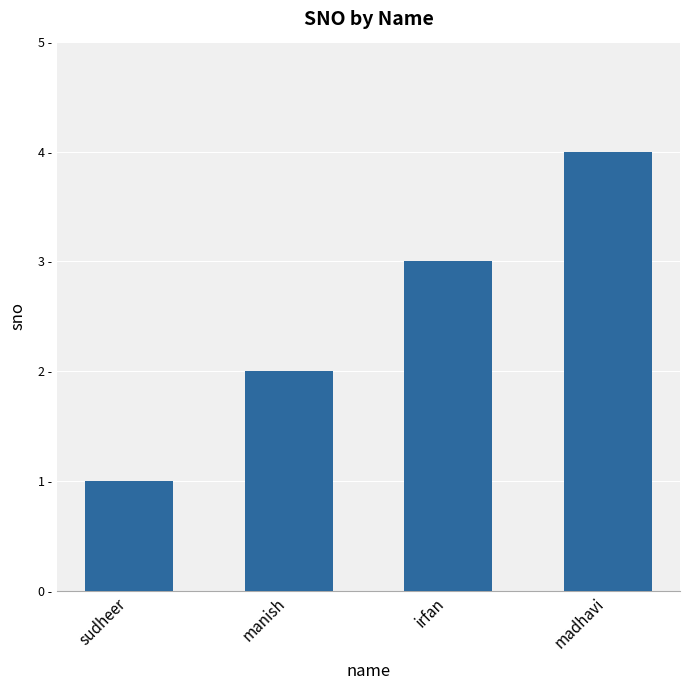

Reading left to right, transcribe all the data shown in this chart.

sudheer=1	manish=2	irfan=3	madhavi=4